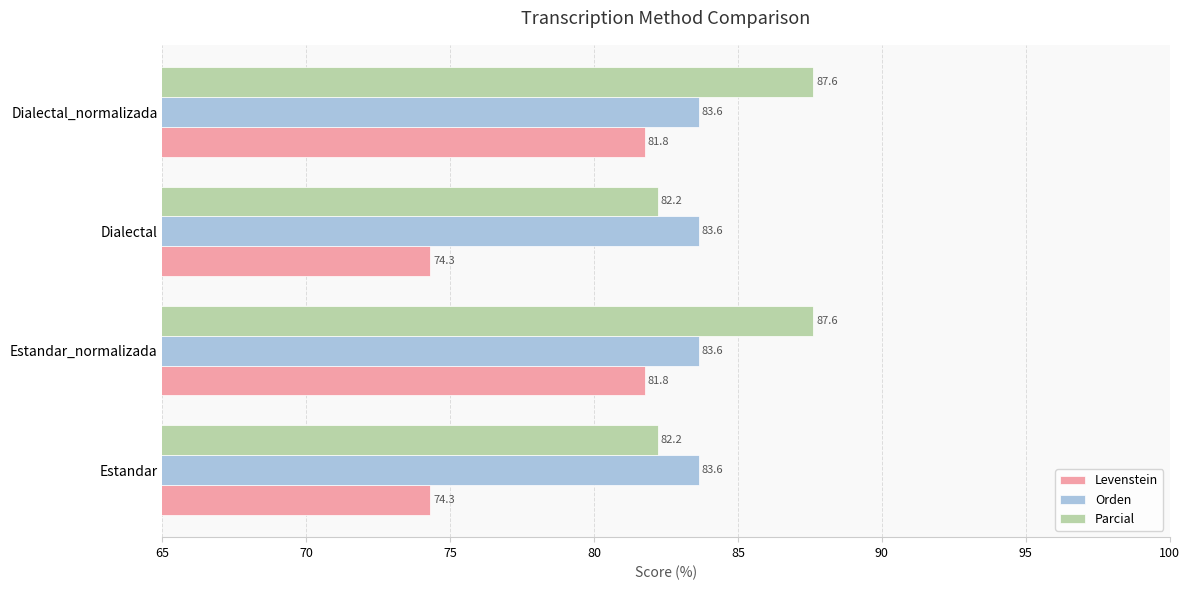

What is the greatest value displayed?

87.6